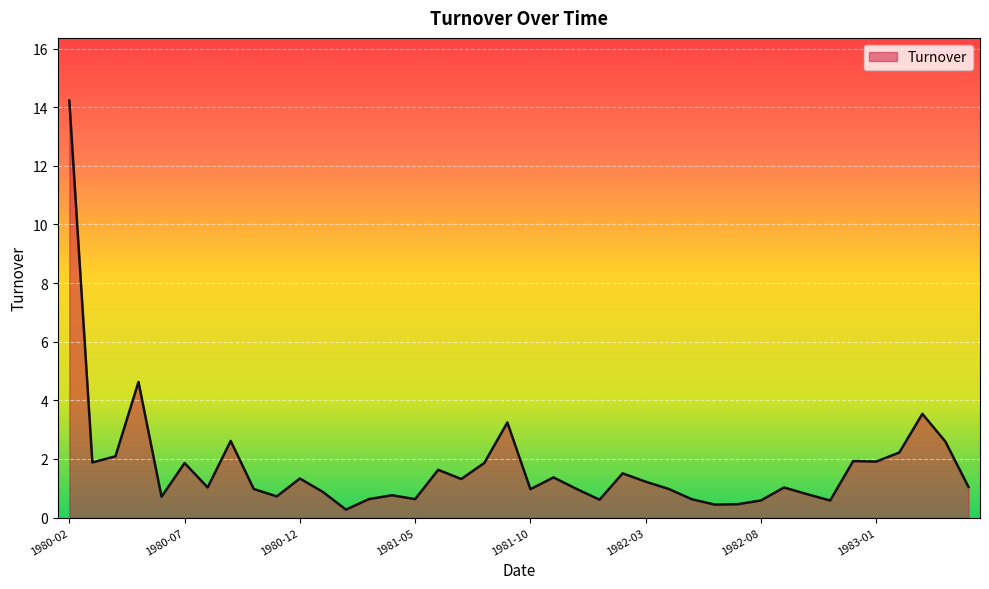

How many lines are shown in the chart?

1